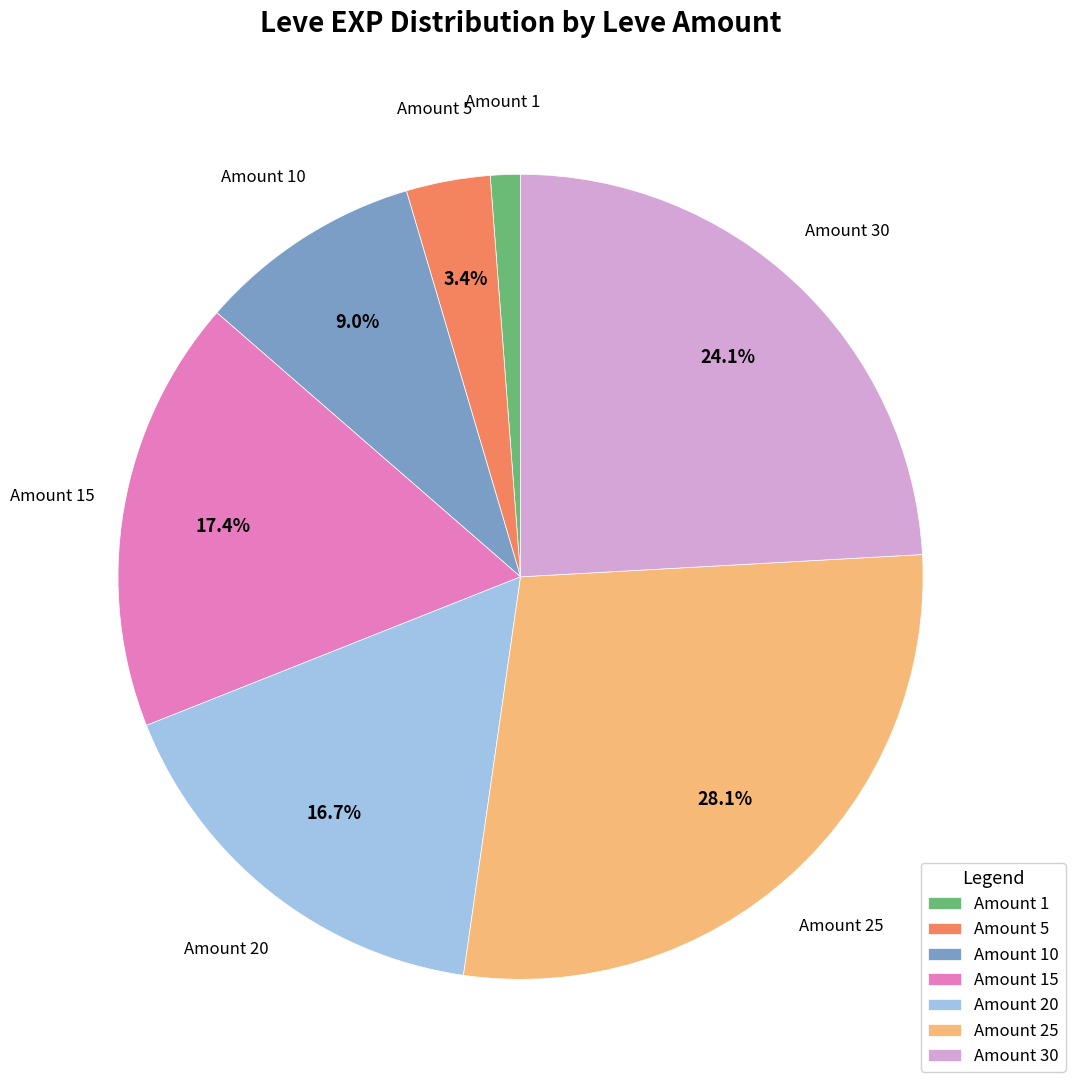

How many segments does this pie chart have?

7